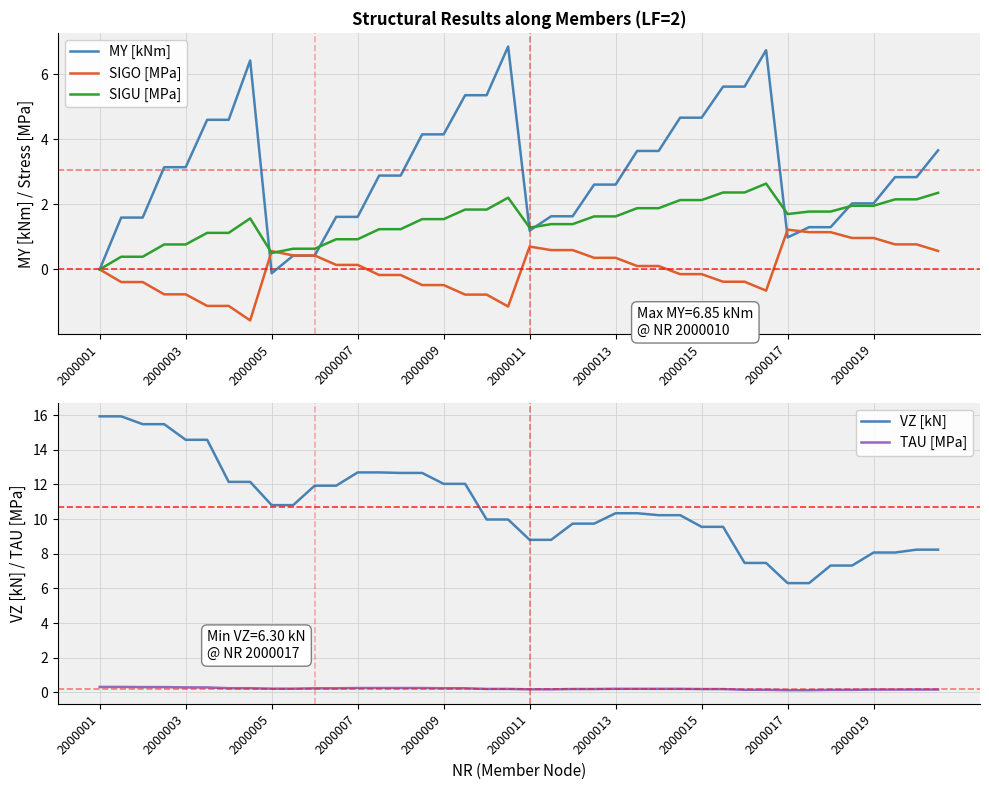

What is the maximum value for MY [kNm]?

6.8